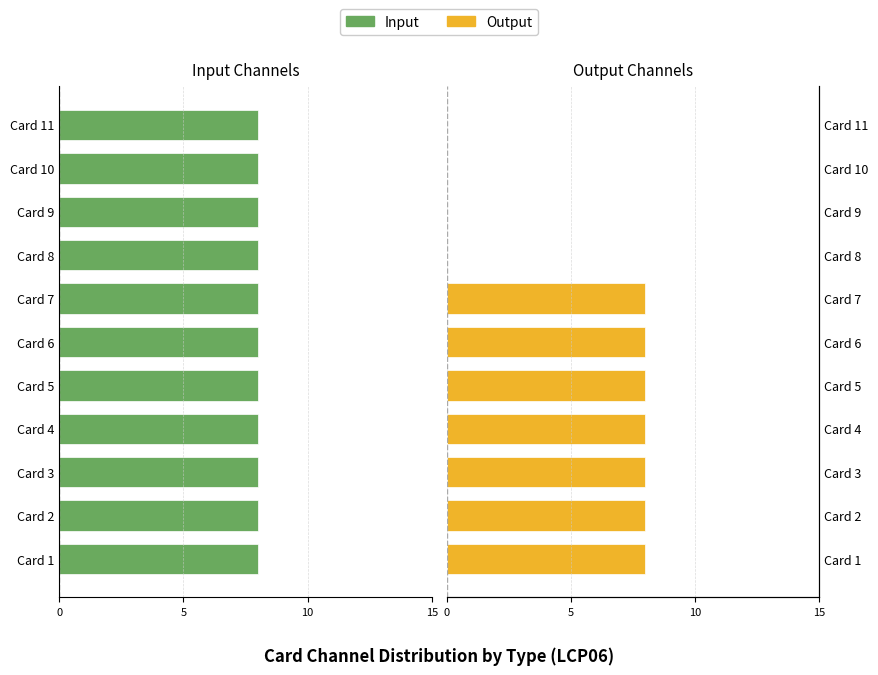

Does the chart contain stacked bars?

No